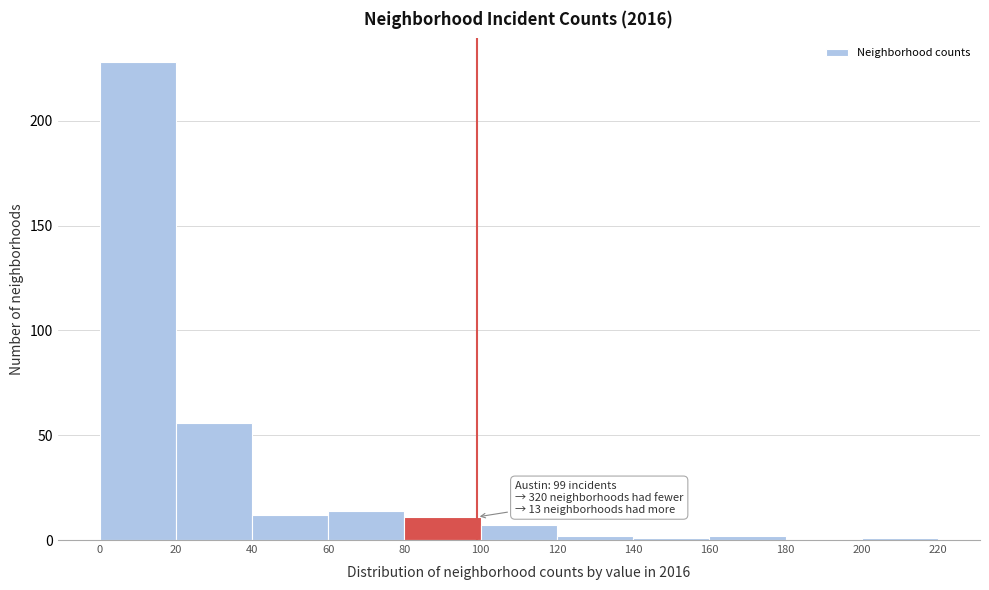

Which range on the x-axis has the tallest bar?

0 to 20